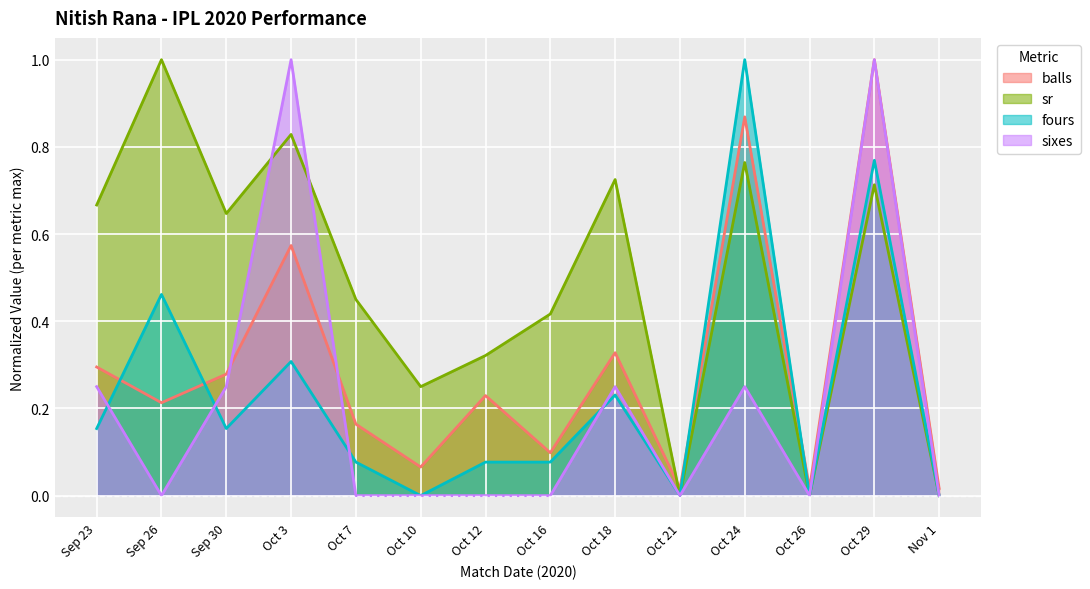

What is the label of the 2nd point from the left?

Sep 26